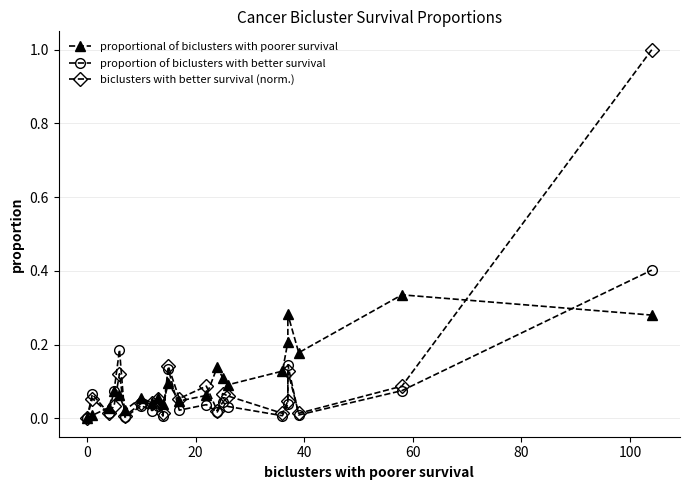

At how many categories does at least one series exceed 0?

21